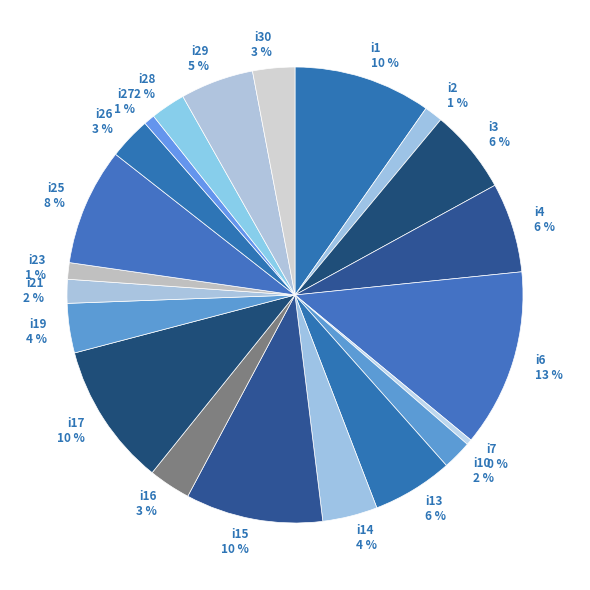

Combined, do i23 and i14 account for over 50%?

No